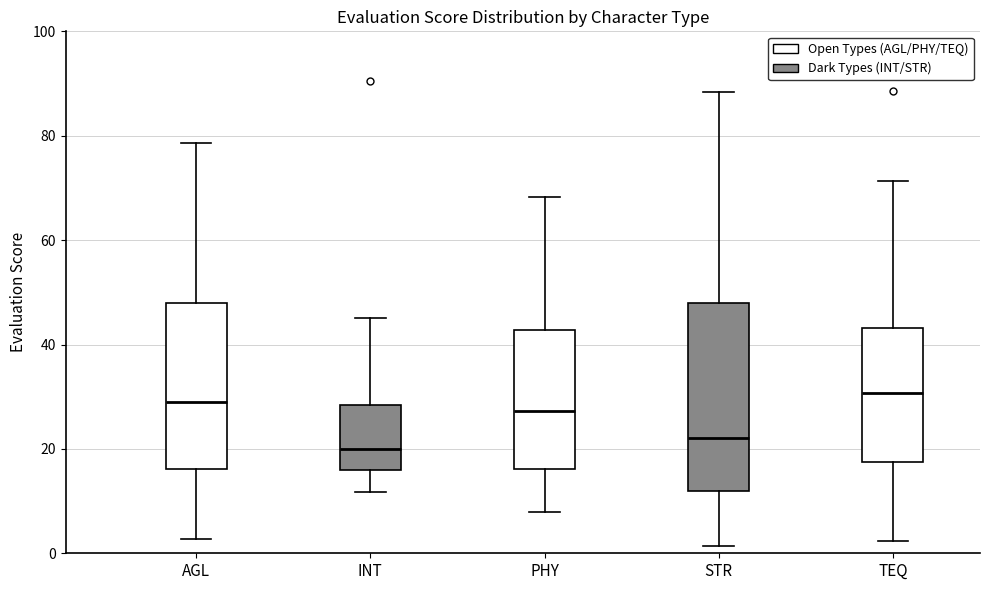

Which box is the tallest, from its lower edge to its upper edge?

STR